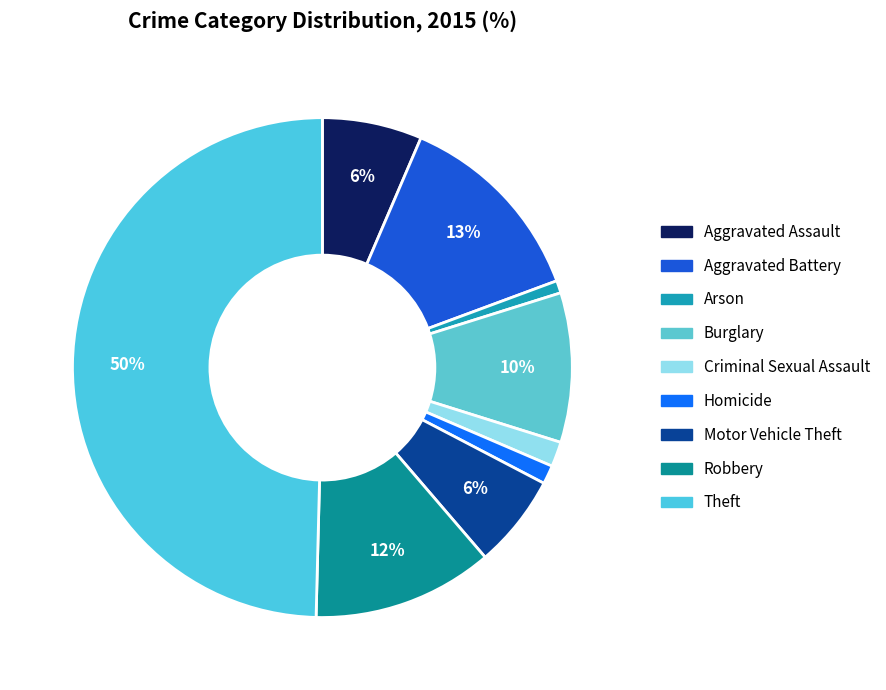

Which slice is the largest?

Theft